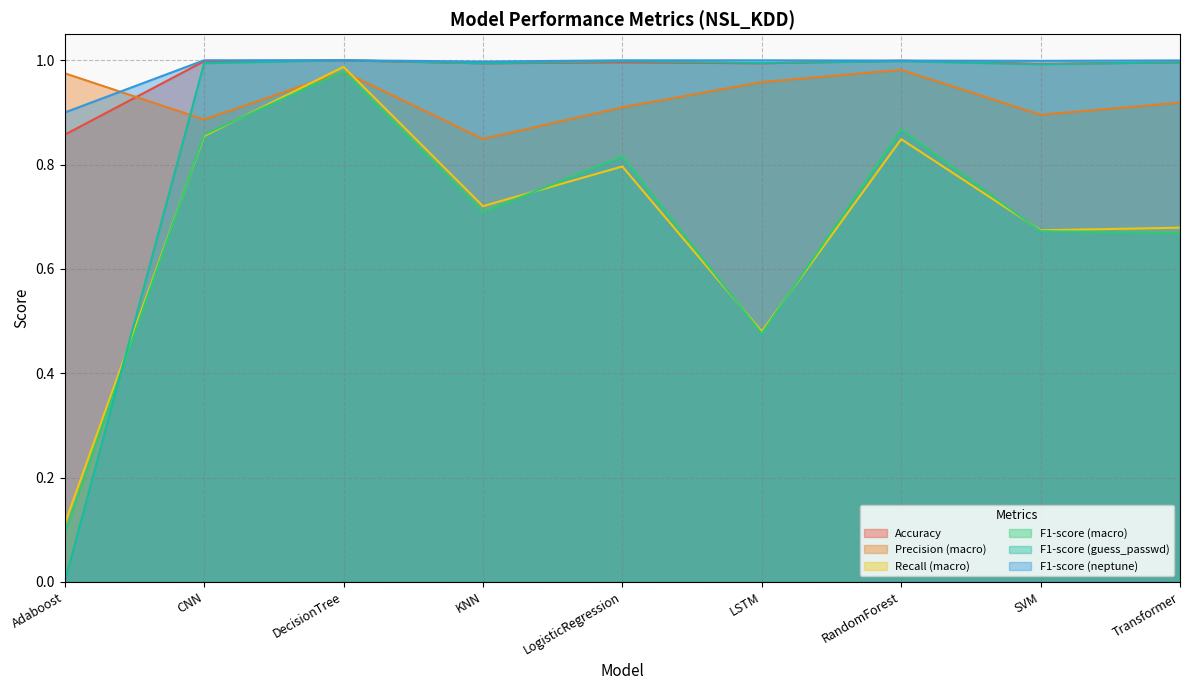

Which category has the lowest value in the F1-score (neptune) series?

Adaboost